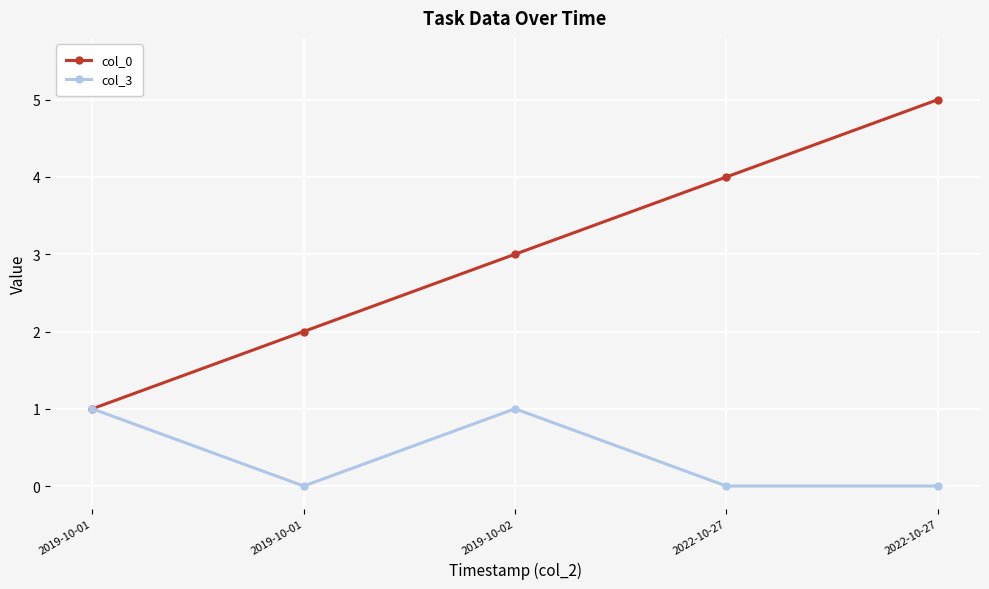

At how many categories does at least one series exceed 2?

3